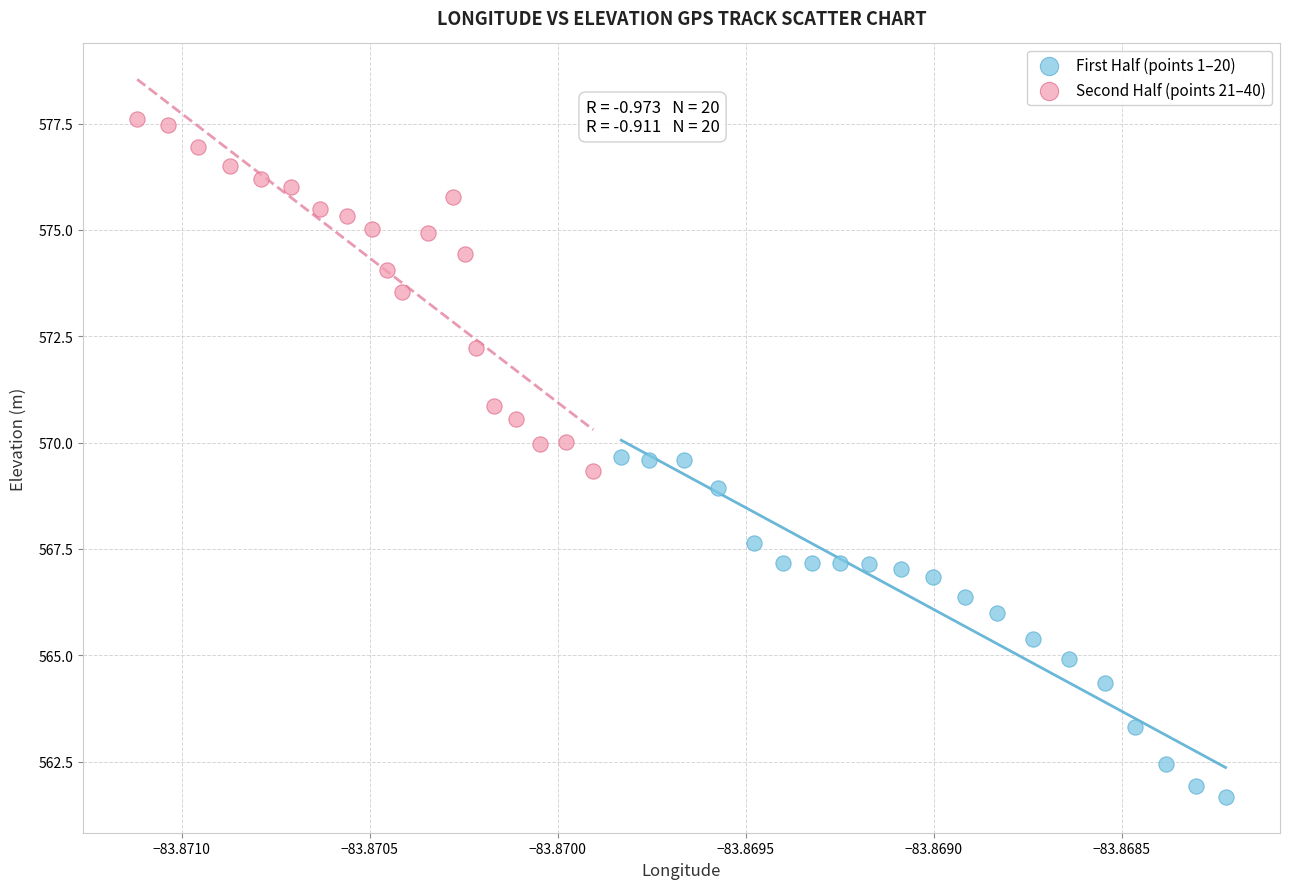

Which series reaches the maximum Y coordinate?

Second Half (points 21–40)